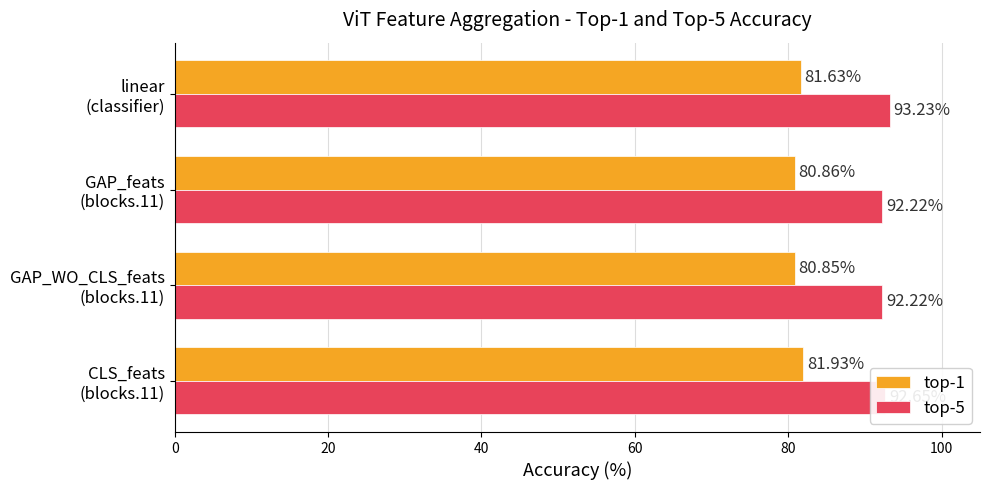

How many data points in top-1 are less than 81?

2